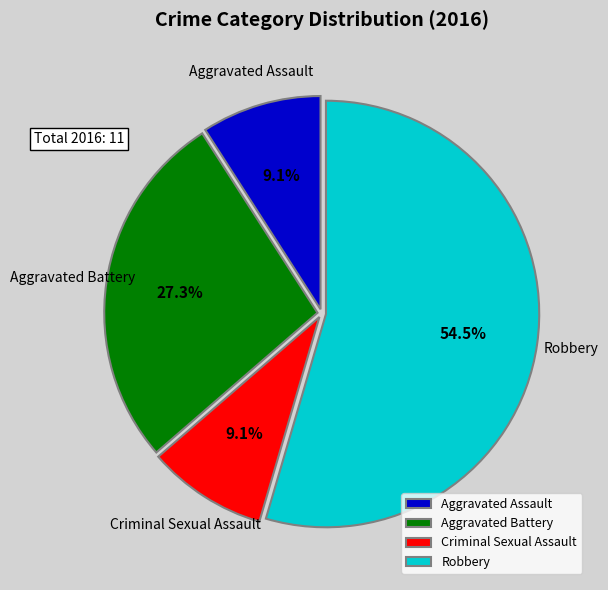

The Aggravated Assault slice represents 22% of the pie. True or false?

False